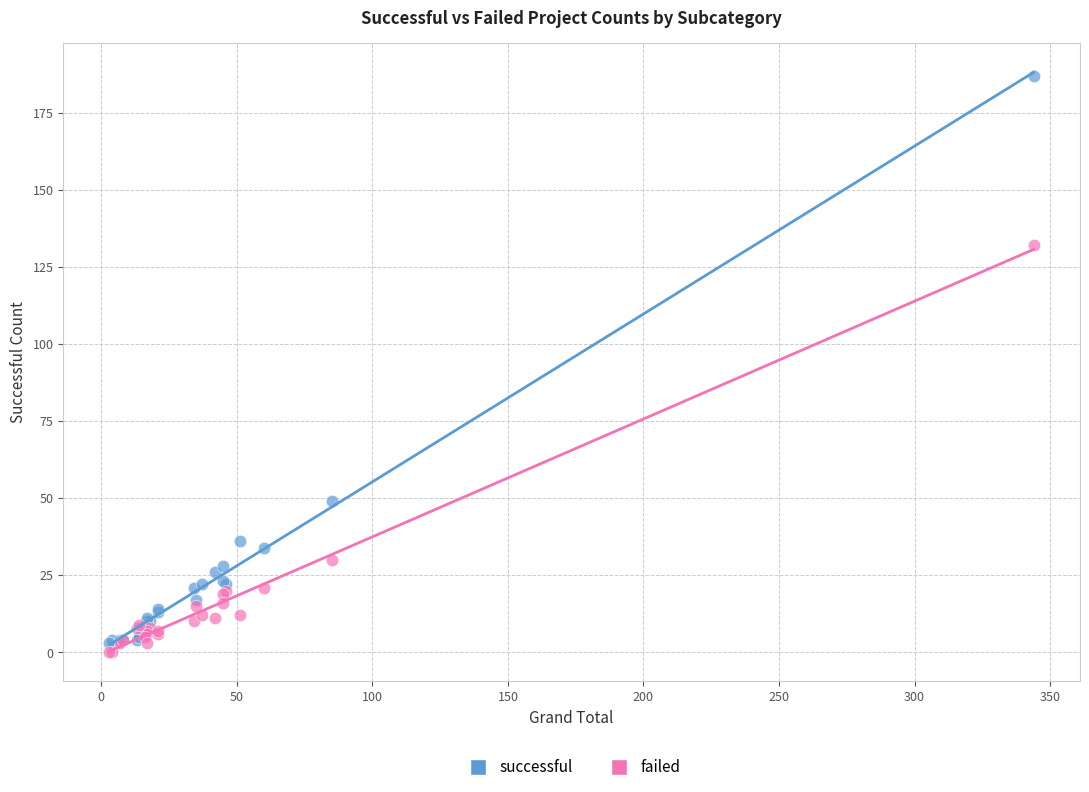

Which series contains the lowest Y value?

failed